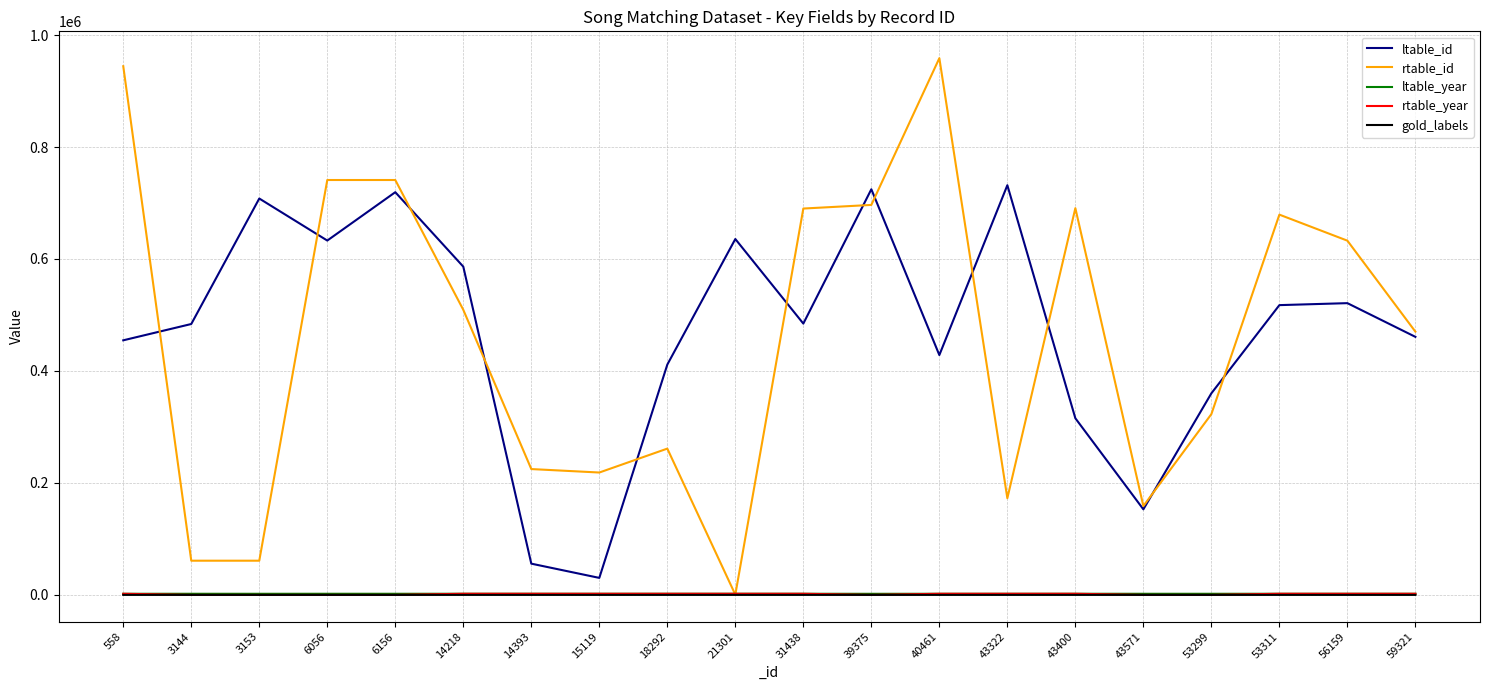

True or false: rtable_year has a value of 1997 at 43322.

True